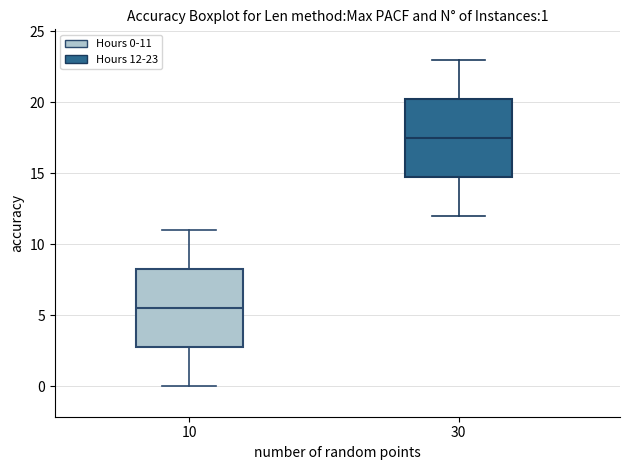

Which box's median line is the highest?

30